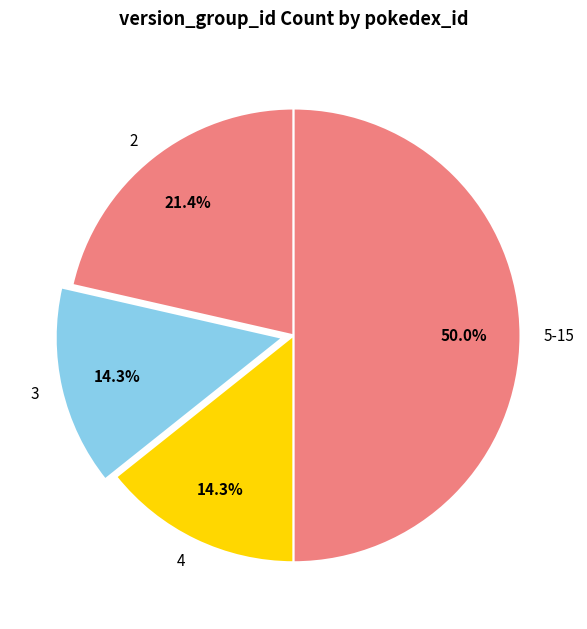

How much of the chart is everything except 3?

85.7%